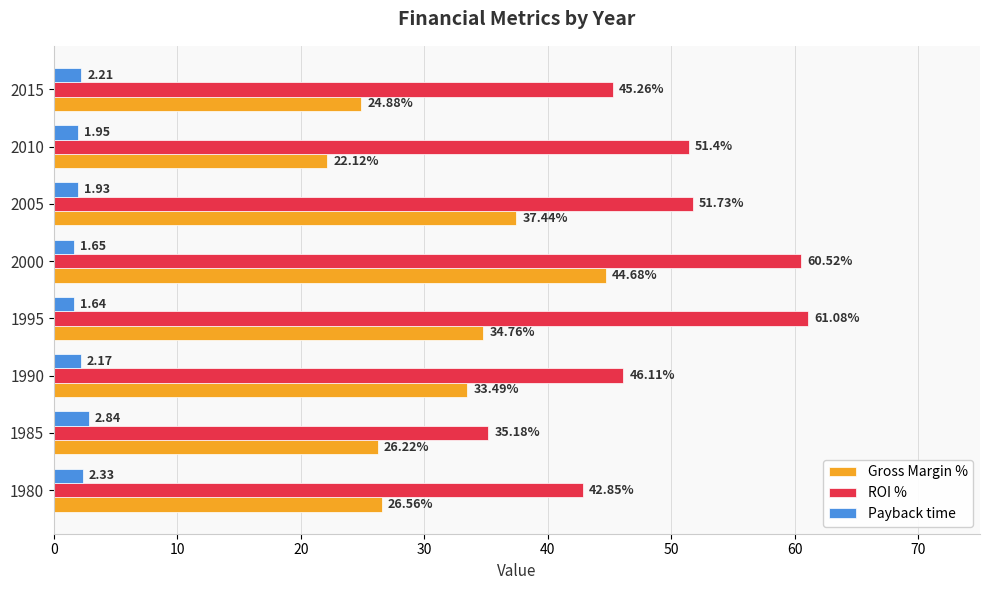

What is the sum of all Payback time values?

16.7